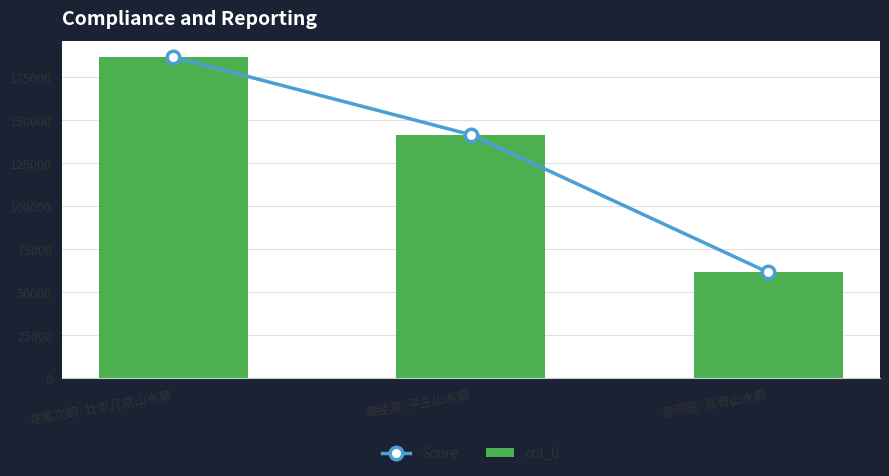

Which series changed the most between 走笔次韵·壮岁几成山水癖 and 黄经洞·平生山水癖?

Score